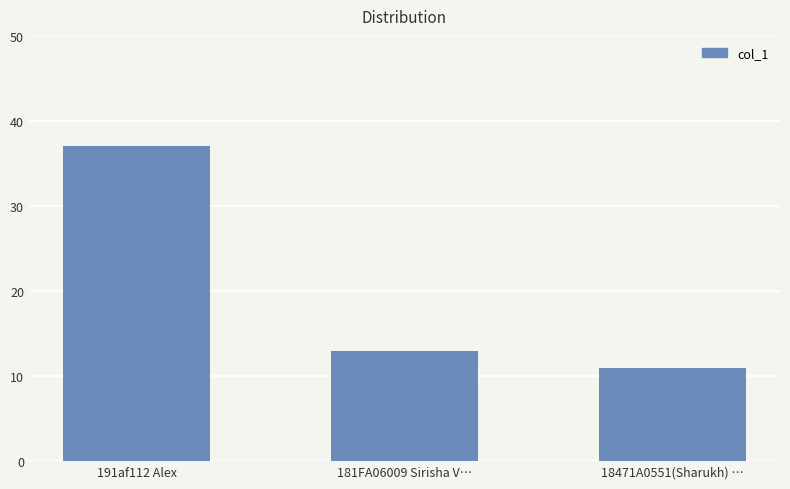

The chart shows a value of 37 at 191af112 Alex. True or false?

True